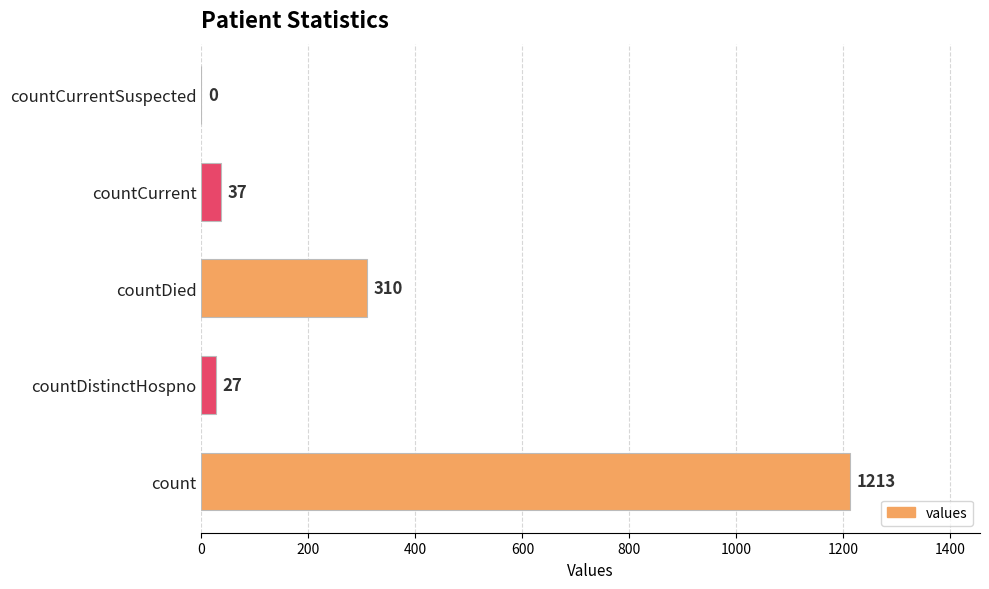

How many positive values are there?

4